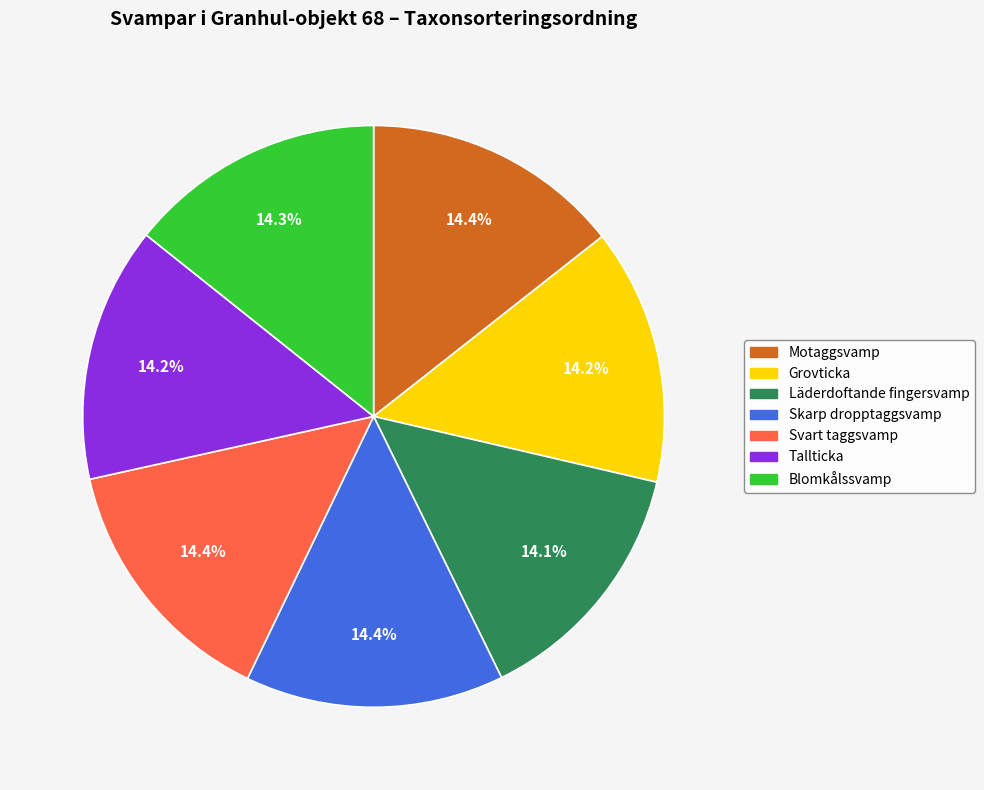

To the nearest percent, what is the combined percentage of Grovticka and Svart taggsvamp?

29%